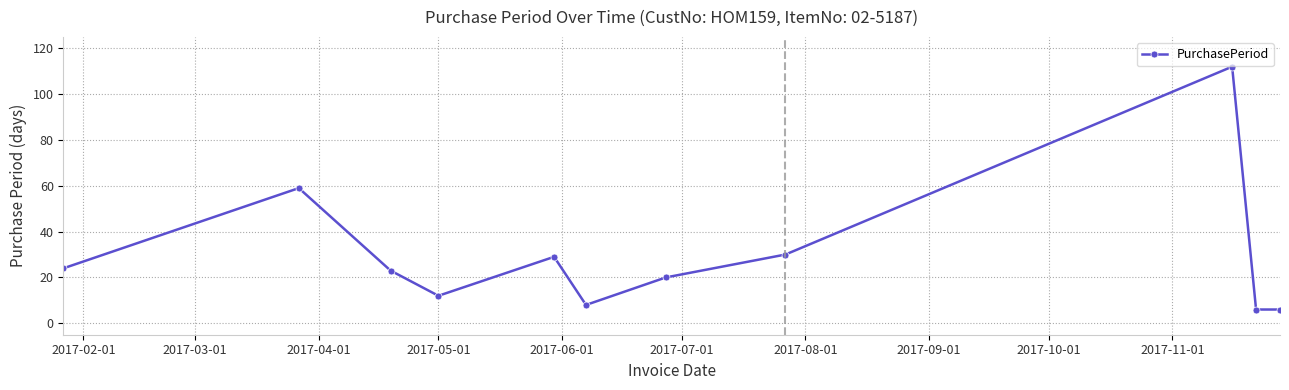

What is the value of the 2nd point from the left?

59